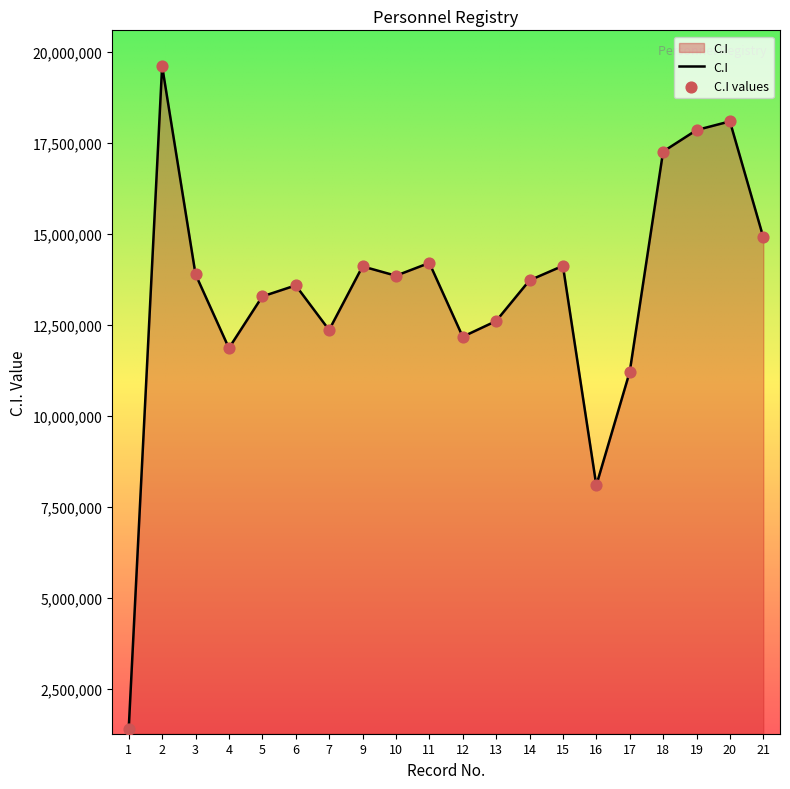

What is the change in value from 15 to 20?

+3965379